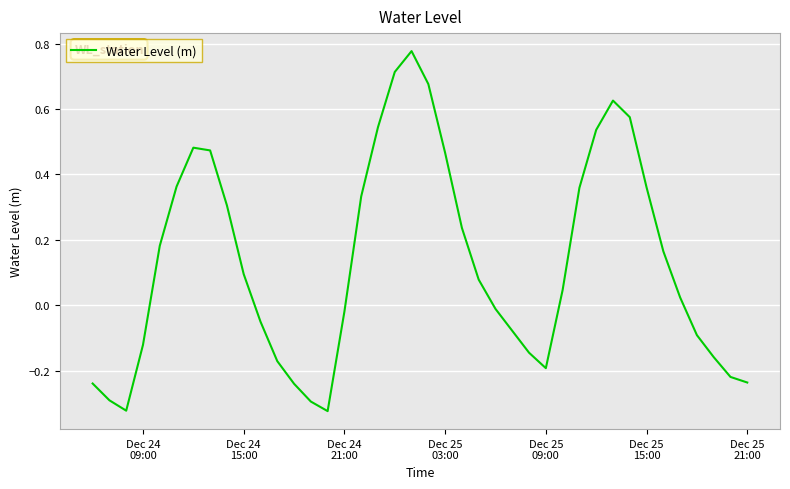

What is the difference between the maximum and minimum values?

1.1